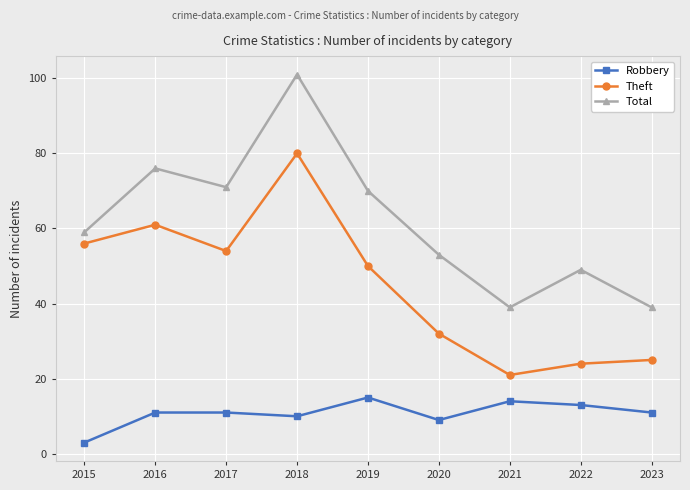

True or false: Theft and Total cross at least once.

False